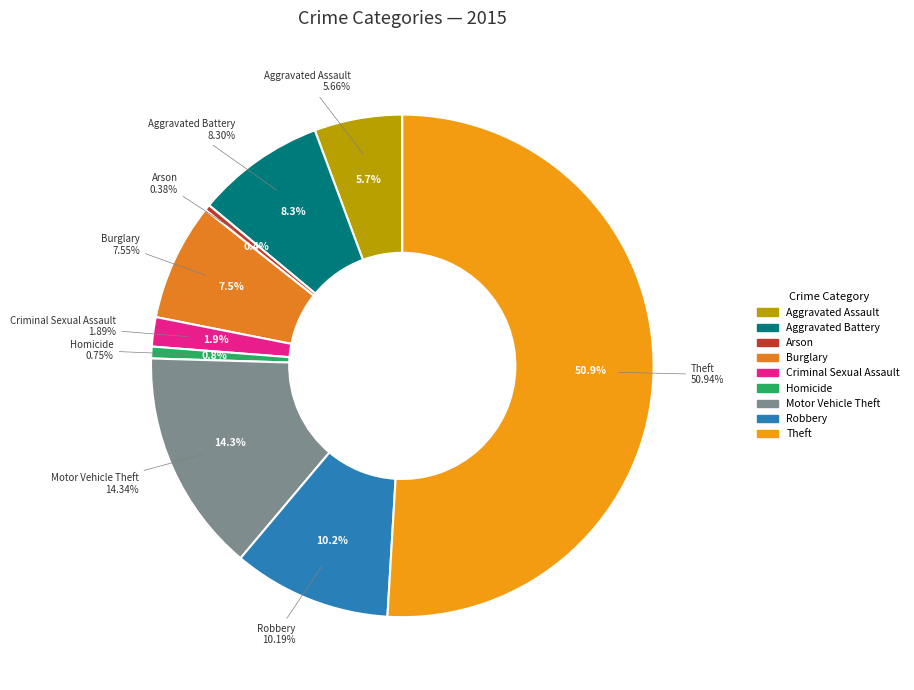

How many slices are in this pie chart?

9